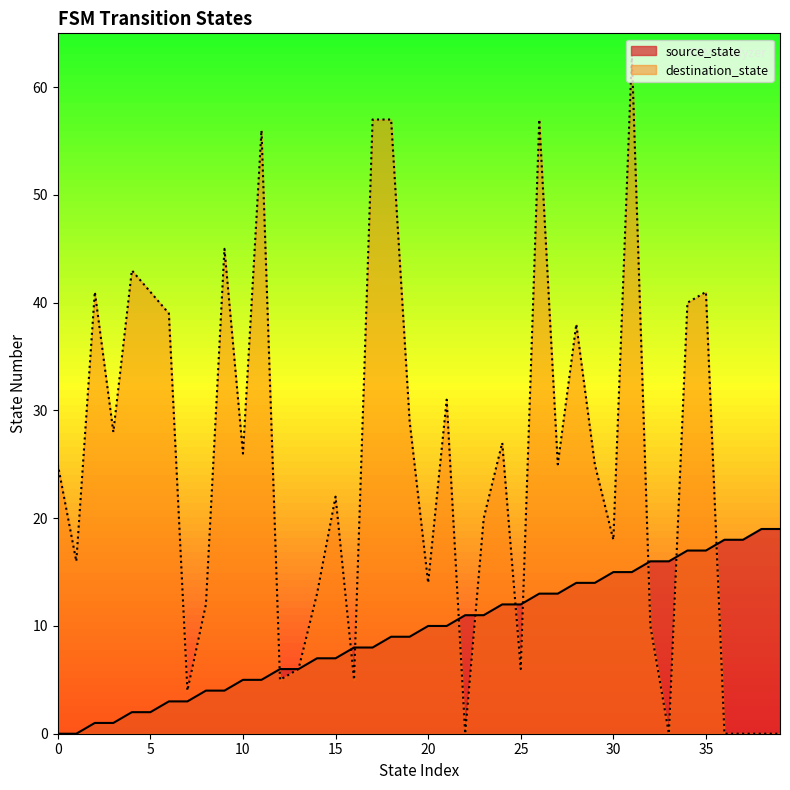

Where do source_state and destination_state first cross each other?

11 and 12